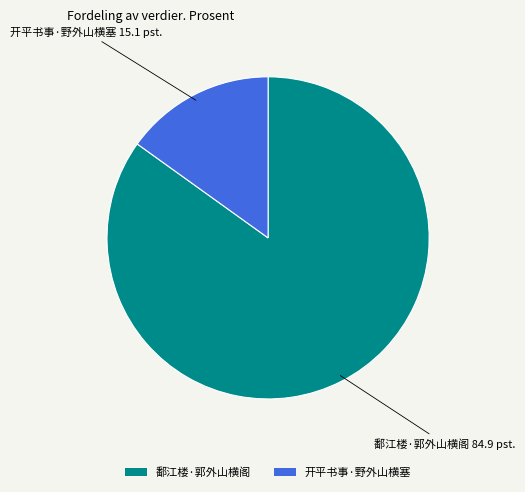

Is the sum of 开平书事·野外山横塞 and 鄱江楼·郭外山横阁 greater than half?

Yes